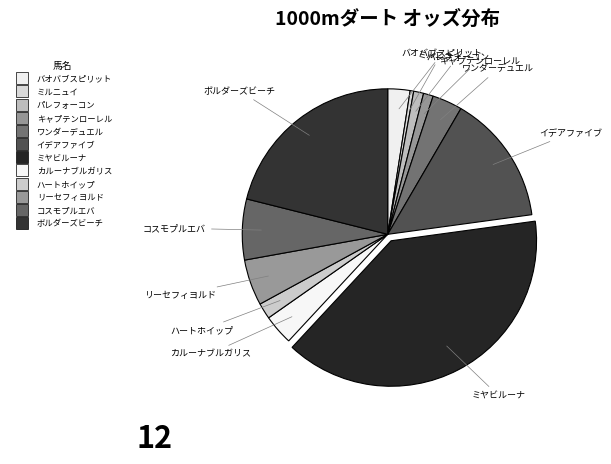

How many slices are in this pie chart?

12